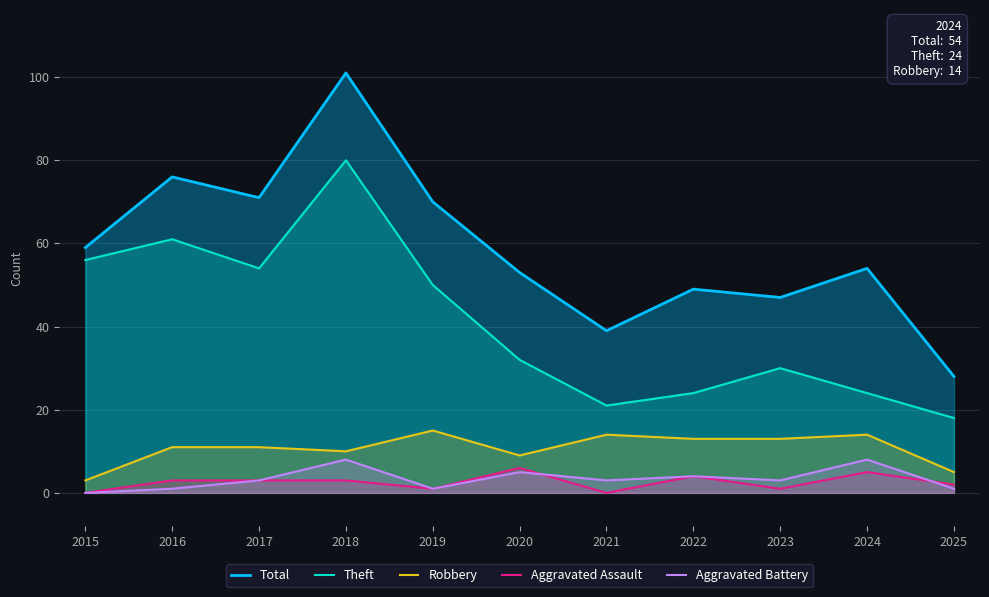

What is the sum of all Theft values?

450